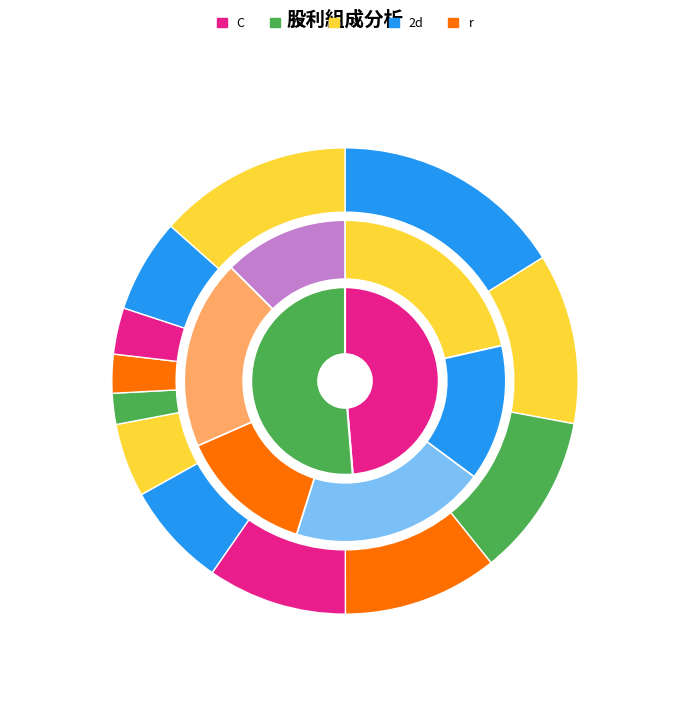

To the nearest percent, what is the difference between the largest and smallest slice percentages?

11%